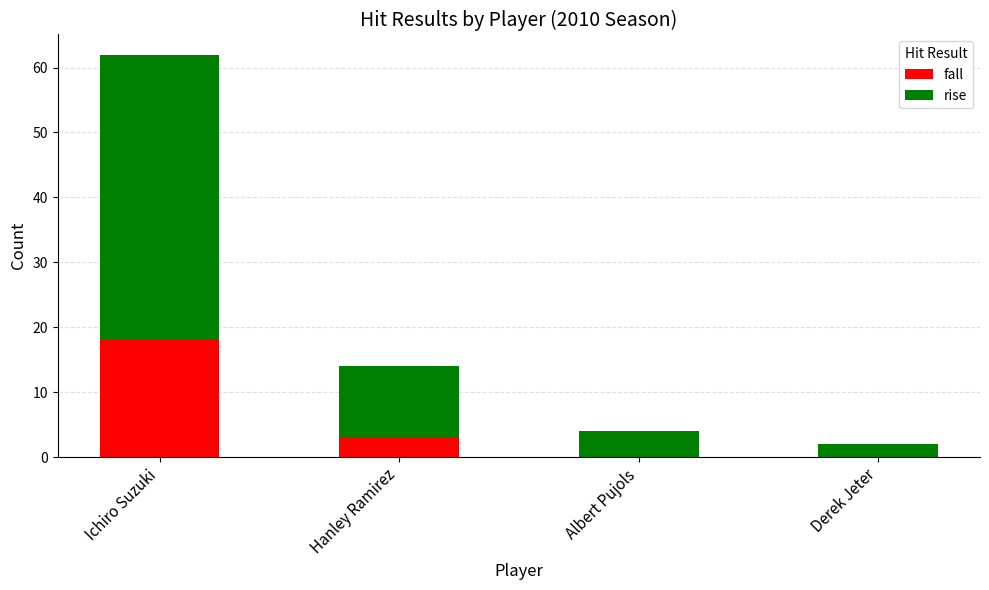

Reading right to left, what are the values for fall?

Derek Jeter=0	Albert Pujols=0	Hanley Ramirez=3	Ichiro Suzuki=18